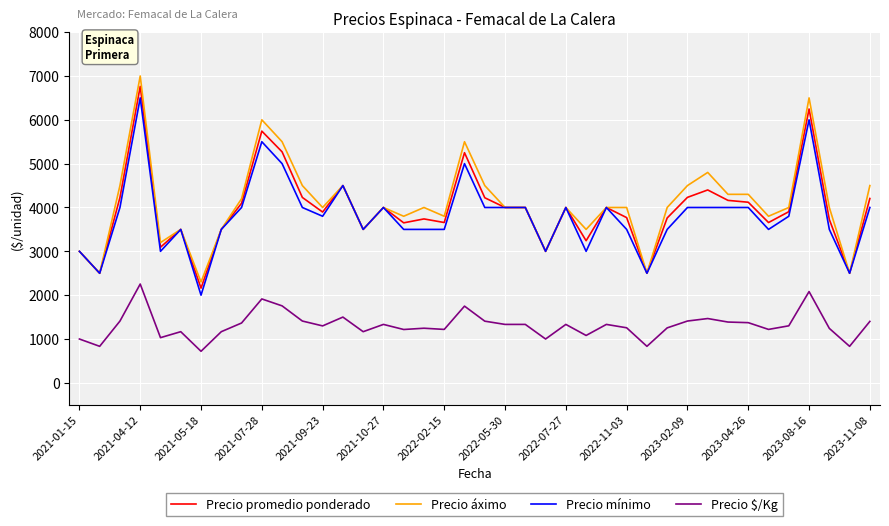

True or false: Precio $/Kg and Precio promedio ponderado intersect in this chart.

False